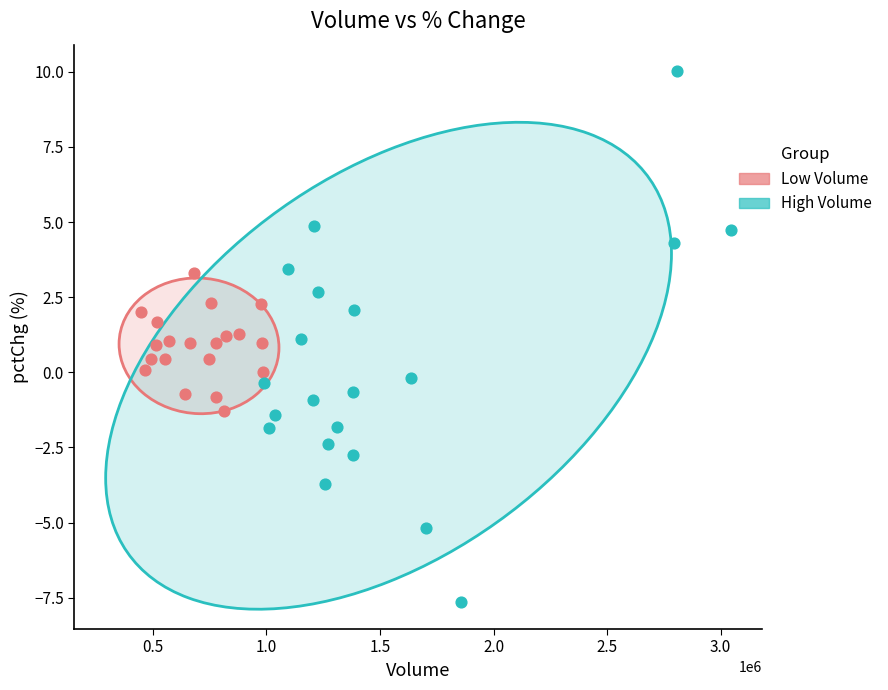

Which series reaches the minimum Y coordinate?

High Volume